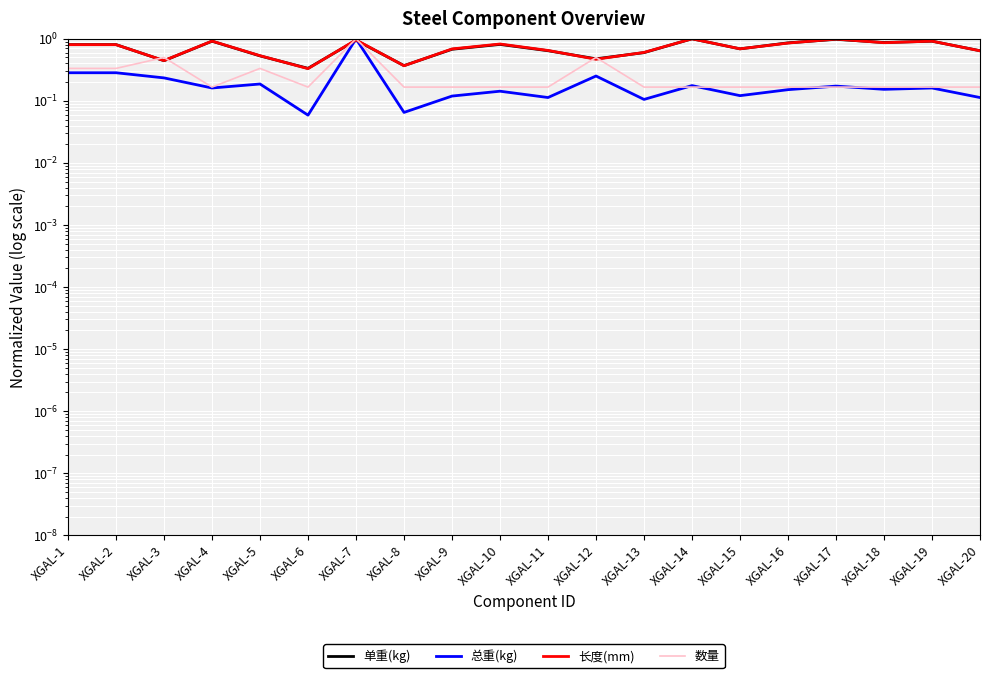

How many times do 长度(mm) and 总重(kg) cross each other?

2